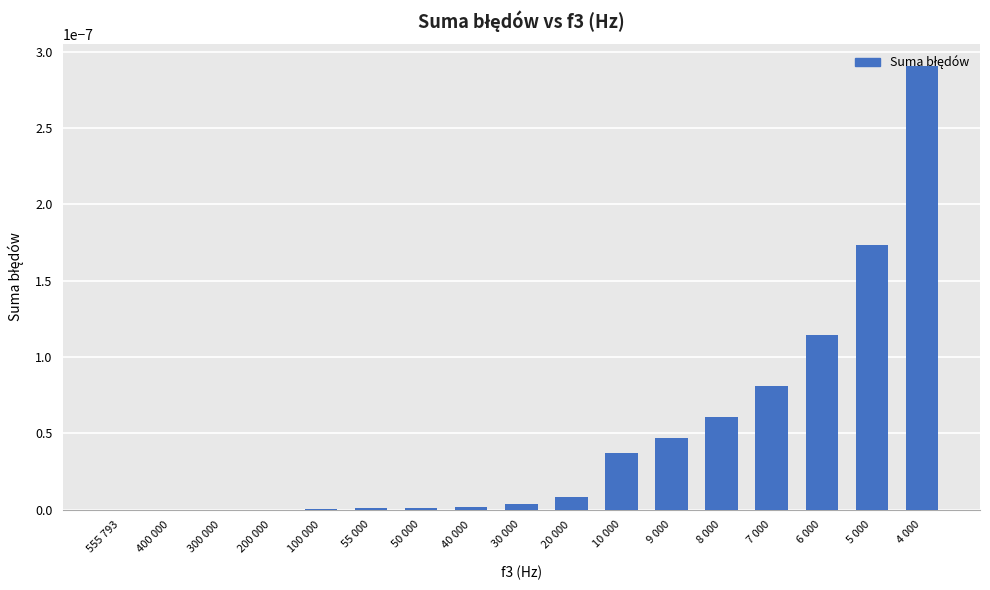

The value at 30 000 is 0.0. True or false?

True